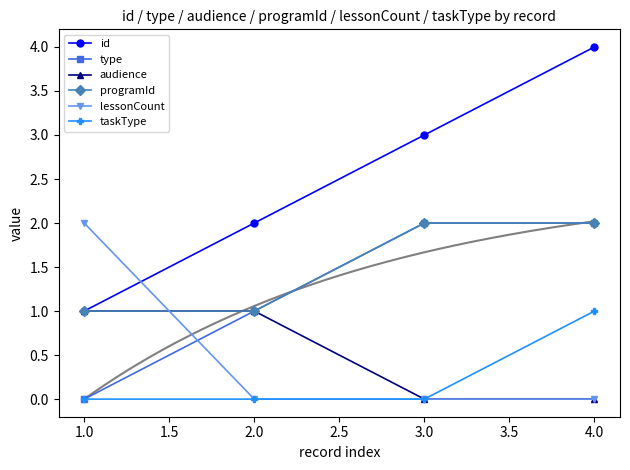

What is the greatest value displayed?

4